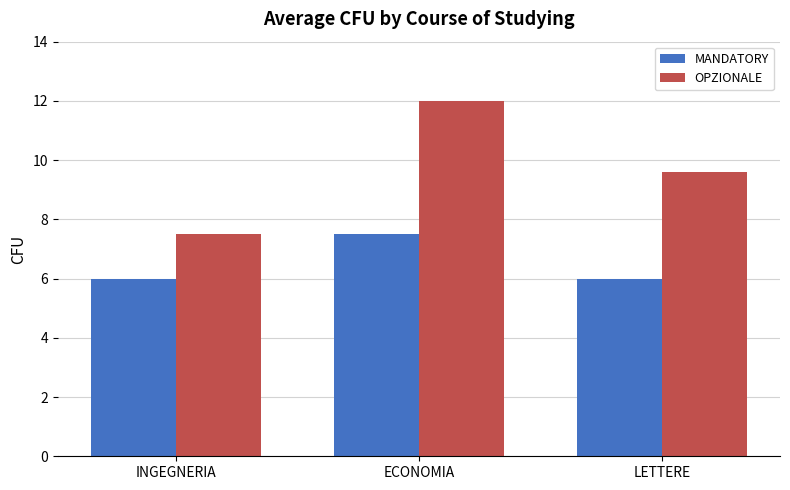

At INGEGNERIA, list the series in order from smallest to largest.

MANDATORY, OPZIONALE